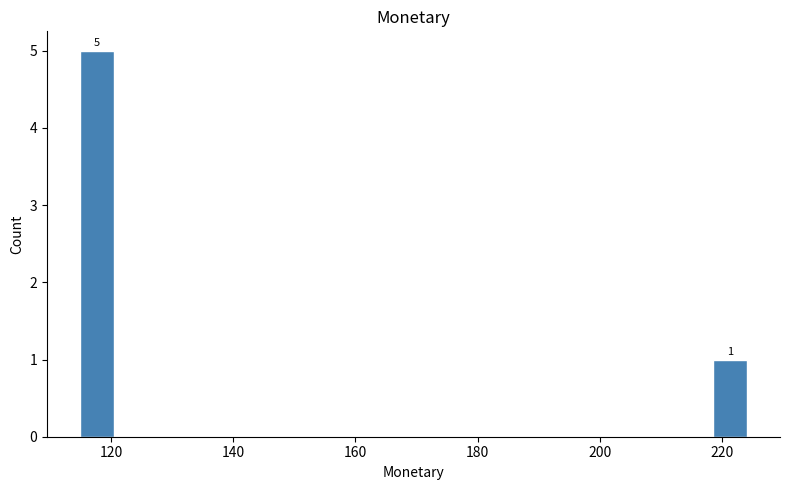

Around what value on the x-axis is the tallest bar? Give the approximate position of its centre, as read against the axis.

118